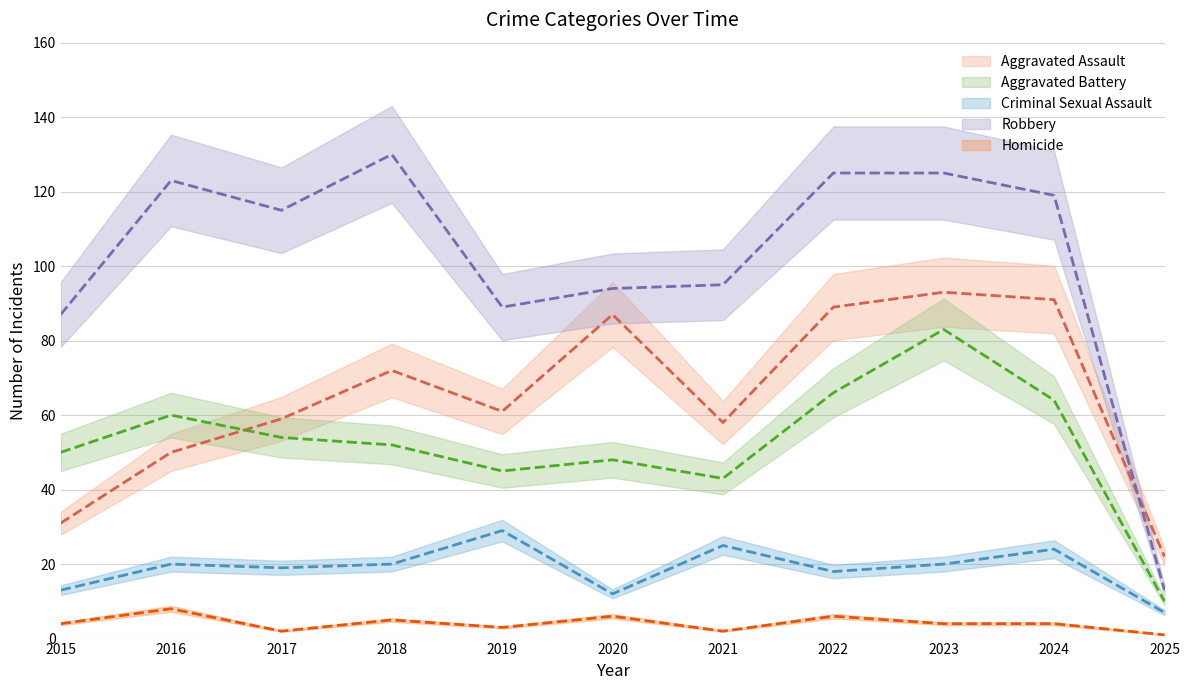

What is the value of the Robbery point at the 3rd from the left?

115